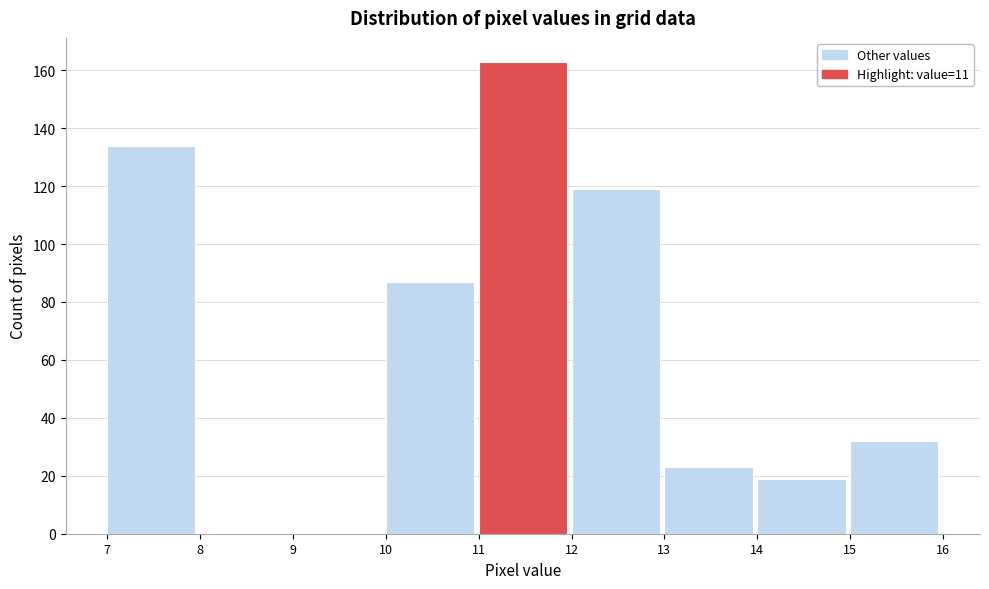

How tall is the bar that spans 13 to 14 on the x-axis? The values are not printed on the chart, so give them approximately, as read against the axis.

24